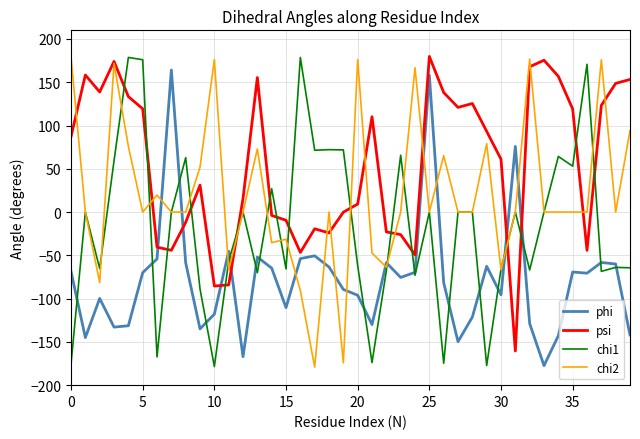

After their last crossing, which series has the higher values: chi1 or psi?

psi